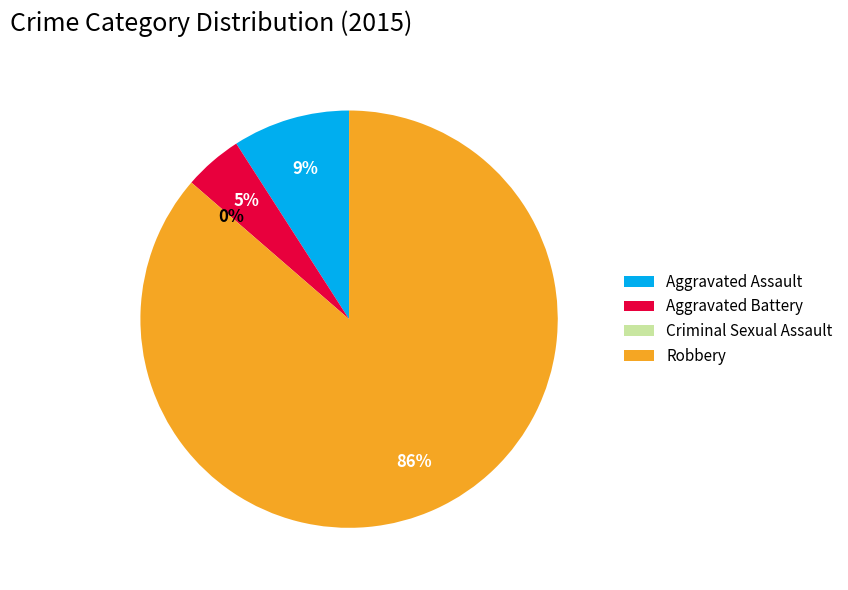

To the nearest percent, what portion does Aggravated Battery represent?

5%